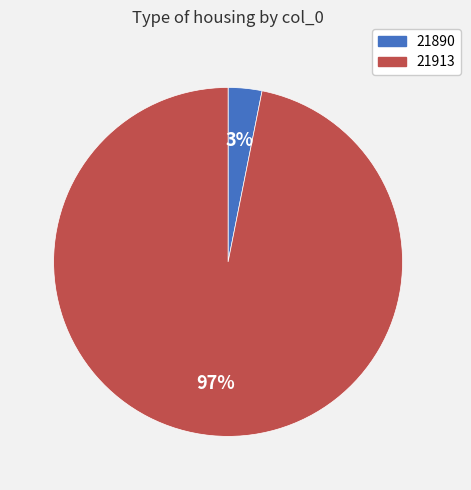

The 21890 slice represents 13% of the pie. True or false?

False